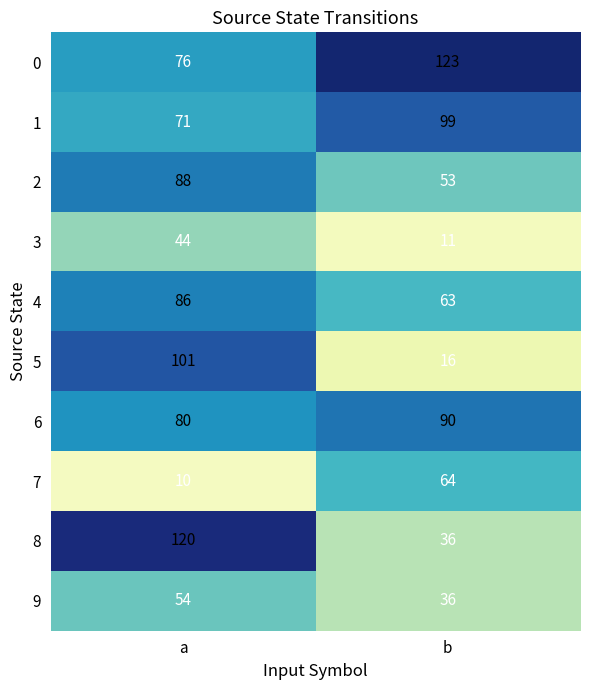

What is the total value across all series at a?

730